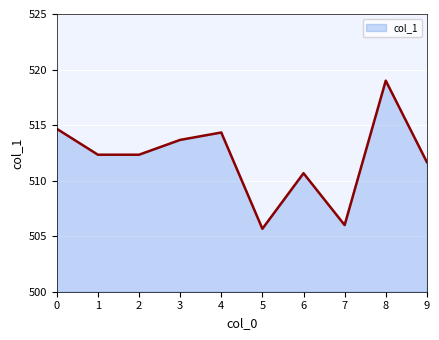

Reading left to right, transcribe all the data shown in this chart.

0=514.7	1=512.3	2=512.3	3=513.7	4=514.3	5=505.7	6=510.7	7=506.0	8=519.0	9=511.7